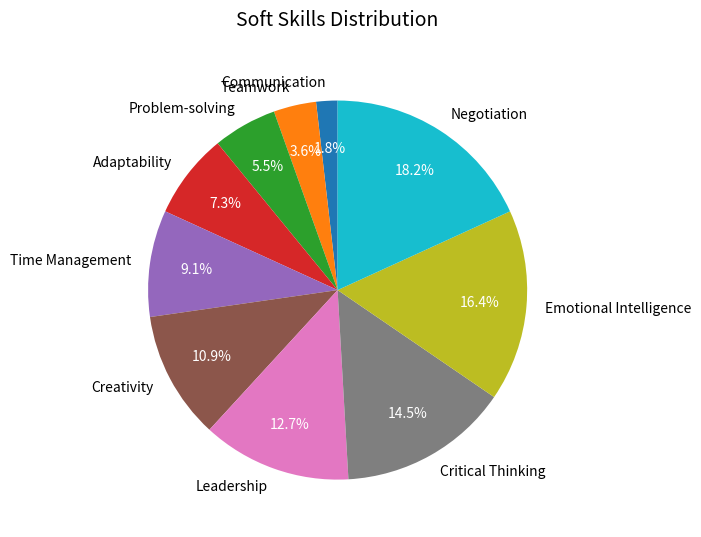

What percentage is the Teamwork slice, to the nearest percent?

4%